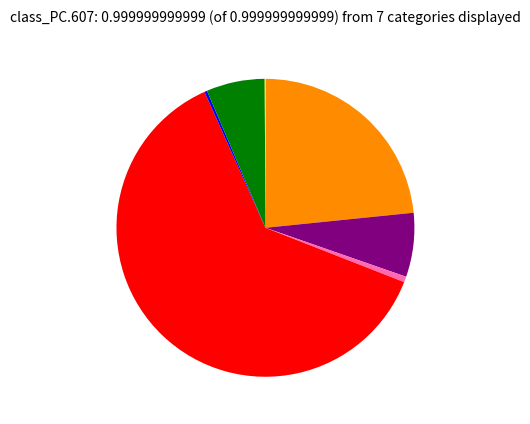

Does any single category account for the majority?

Yes